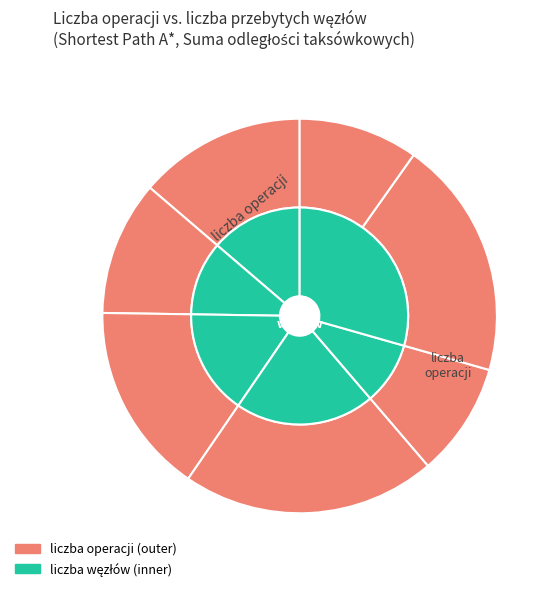

At 24_2, list the series in order from largest to smallest.

outer, inner